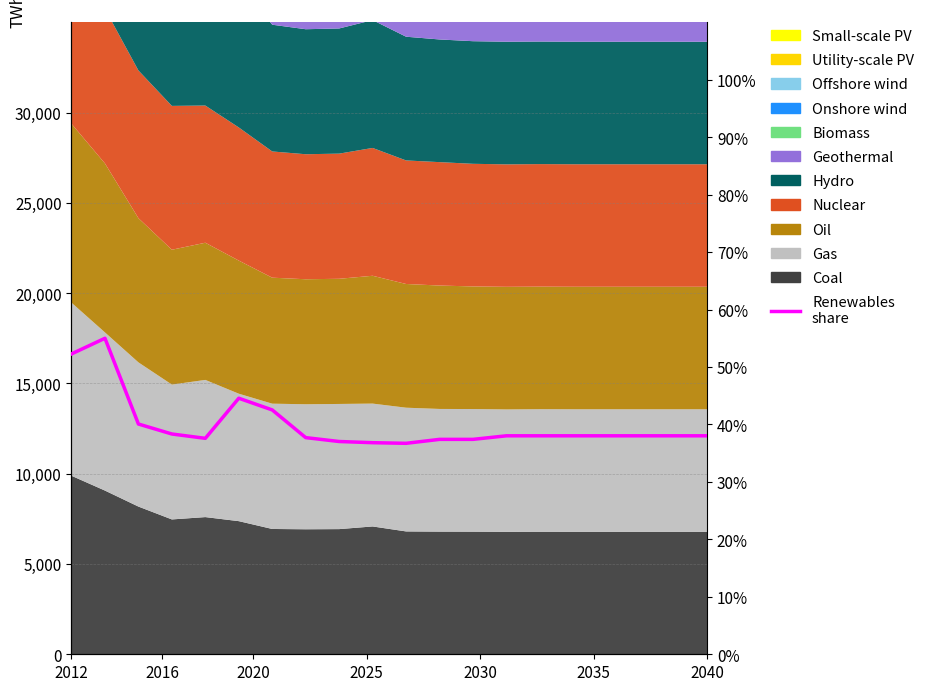

Count the number of categories in the chart.

20